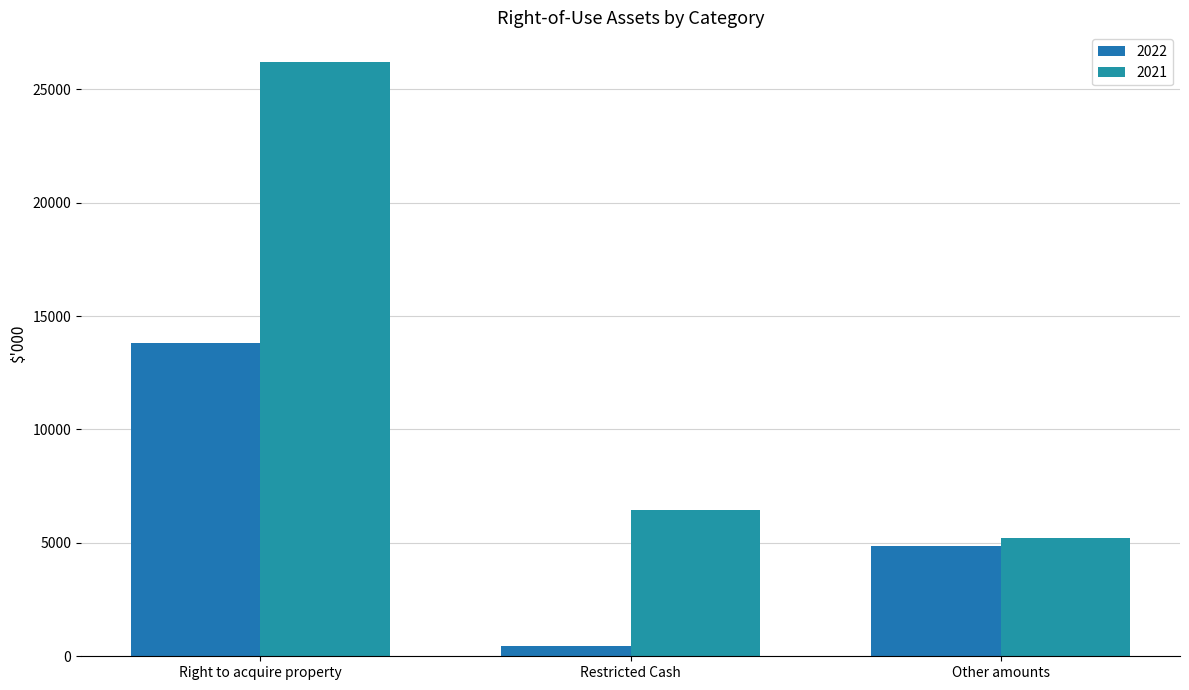

At how many categories does at least one series exceed 1824?

3